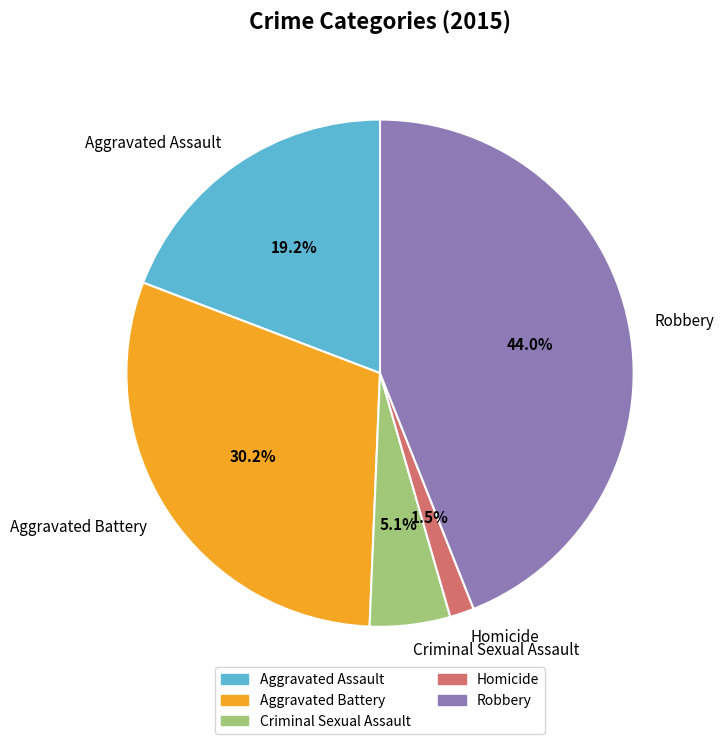

Between Robbery and Criminal Sexual Assault, which is larger?

Robbery